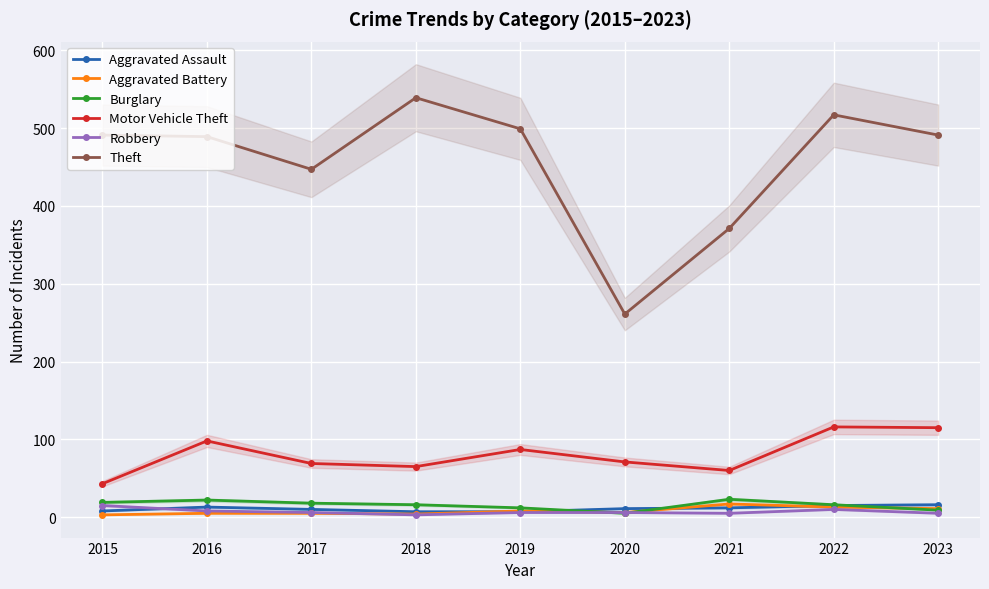

Which category has the lowest value in the Aggravated Assault series?

2018